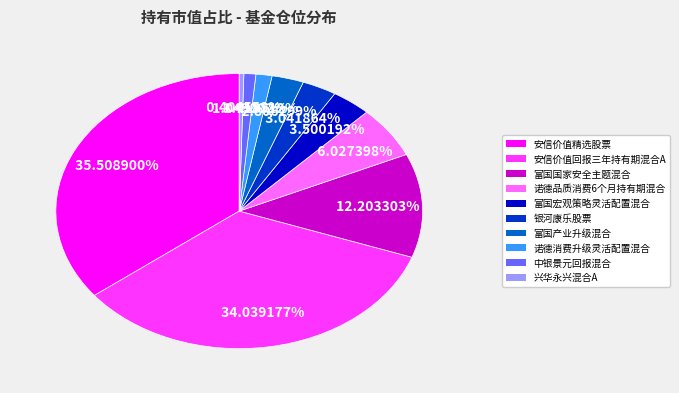

Which slice is the largest?

安信价值精选股票